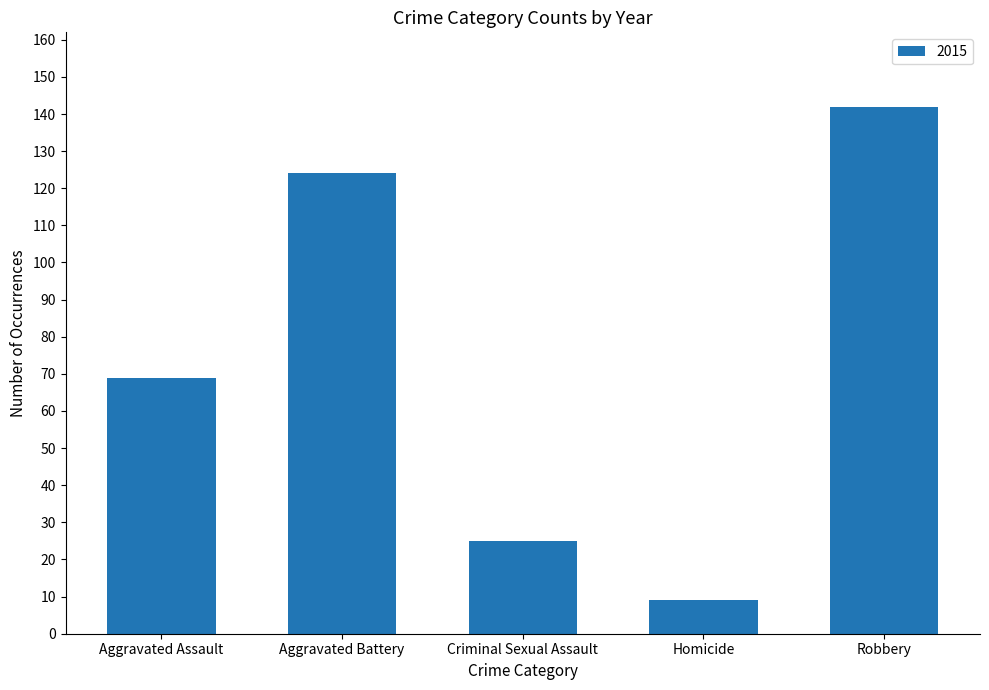

What position from the left is Aggravated Battery?

2